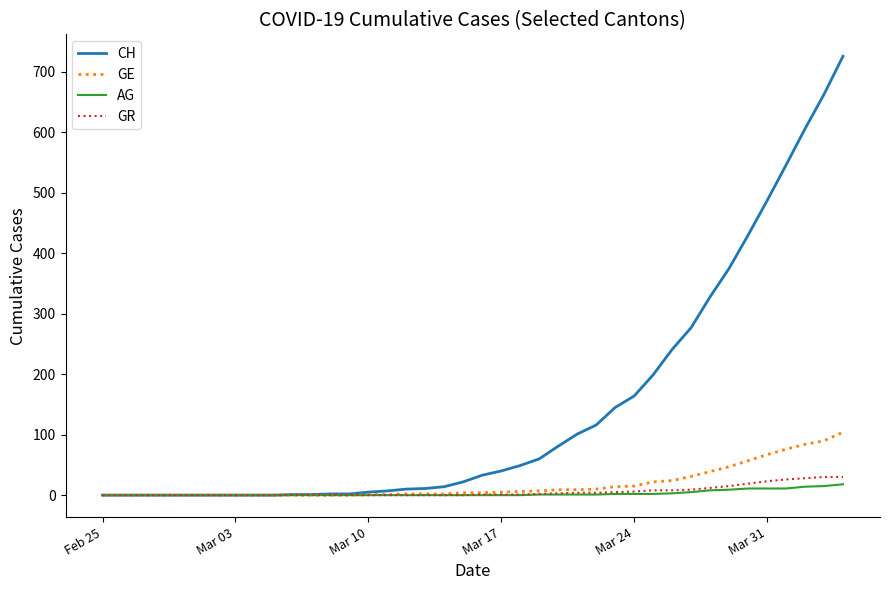

Which series has the largest total across all categories?

CH